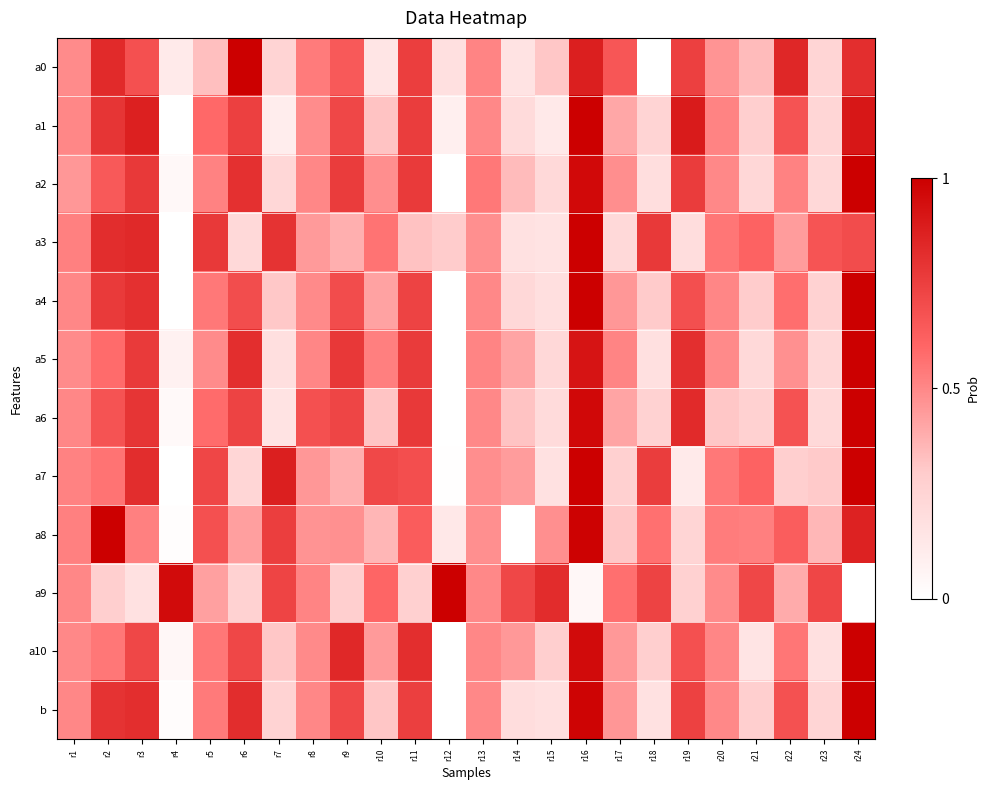

Reading left to right, what are all the values shown in this chart?

a0: r1=0.5	r2=0.8	r3=0.7	r4=0.1	r5=0.3	r6=1.0	r7=0.3	r8=0.5	r9=0.7	r10=0.2	r11=0.8	r12=0.2	r13=0.5	r14=0.2	r15=0.3	r16=0.9	r17=0.7	r18=0.0	r19=0.7	r20=0.5	r21=0.3	r22=0.8	r23=0.2	r24=0.8
a1: r1=0.5	r2=0.8	r3=0.9	r4=0.0	r5=0.6	r6=0.7	r7=0.1	r8=0.5	r9=0.7	r10=0.3	r11=0.8	r12=0.1	r13=0.5	r14=0.2	r15=0.1	r16=1.0	r17=0.4	r18=0.3	r19=0.9	r20=0.5	r21=0.3	r22=0.7	r23=0.2	r24=0.9
a2: r1=0.5	r2=0.7	r3=0.8	r4=0.0	r5=0.5	r6=0.8	r7=0.2	r8=0.5	r9=0.8	r10=0.5	r11=0.8	r12=0.0	r13=0.5	r14=0.3	r15=0.2	r16=1.0	r17=0.5	r18=0.2	r19=0.8	r20=0.5	r21=0.2	r22=0.5	r23=0.2	r24=1.0
a3: r1=0.5	r2=0.8	r3=0.8	r4=0.0	r5=0.8	r6=0.2	r7=0.8	r8=0.4	r9=0.4	r10=0.6	r11=0.3	r12=0.3	r13=0.5	r14=0.2	r15=0.2	r16=1.0	r17=0.2	r18=0.8	r19=0.2	r20=0.6	r21=0.6	r22=0.4	r23=0.7	r24=0.7
a4: r1=0.5	r2=0.8	r3=0.8	r4=0.0	r5=0.5	r6=0.7	r7=0.3	r8=0.5	r9=0.7	r10=0.4	r11=0.7	r12=0.0	r13=0.5	r14=0.2	r15=0.2	r16=1.0	r17=0.5	r18=0.3	r19=0.7	r20=0.5	r21=0.3	r22=0.6	r23=0.3	r24=1.0
a5: r1=0.5	r2=0.6	r3=0.8	r4=0.1	r5=0.5	r6=0.8	r7=0.2	r8=0.5	r9=0.8	r10=0.5	r11=0.8	r12=0.0	r13=0.5	r14=0.4	r15=0.2	r16=0.9	r17=0.5	r18=0.2	r19=0.8	r20=0.5	r21=0.2	r22=0.5	r23=0.2	r24=1.0
a6: r1=0.5	r2=0.7	r3=0.8	r4=0.0	r5=0.6	r6=0.7	r7=0.2	r8=0.7	r9=0.7	r10=0.3	r11=0.8	r12=0.0	r13=0.5	r14=0.3	r15=0.2	r16=1.0	r17=0.4	r18=0.3	r19=0.8	r20=0.3	r21=0.3	r22=0.7	r23=0.2	r24=1.0
a7: r1=0.5	r2=0.6	r3=0.8	r4=0.0	r5=0.7	r6=0.2	r7=0.9	r8=0.5	r9=0.4	r10=0.7	r11=0.7	r12=0.0	r13=0.5	r14=0.4	r15=0.2	r16=1.0	r17=0.3	r18=0.8	r19=0.1	r20=0.5	r21=0.6	r22=0.3	r23=0.3	r24=1.0
a8: r1=0.5	r2=1.0	r3=0.5	r4=0.0	r5=0.7	r6=0.4	r7=0.8	r8=0.5	r9=0.5	r10=0.4	r11=0.6	r12=0.1	r13=0.5	r14=0.0	r15=0.5	r16=1.0	r17=0.3	r18=0.6	r19=0.2	r20=0.5	r21=0.5	r22=0.6	r23=0.4	r24=0.9
a9: r1=0.5	r2=0.3	r3=0.2	r4=1.0	r5=0.4	r6=0.3	r7=0.7	r8=0.5	r9=0.3	r10=0.6	r11=0.3	r12=1.0	r13=0.5	r14=0.7	r15=0.8	r16=0.0	r17=0.6	r18=0.7	r19=0.3	r20=0.5	r21=0.7	r22=0.4	r23=0.7	r24=0.0
a10: r1=0.5	r2=0.5	r3=0.7	r4=0.0	r5=0.5	r6=0.7	r7=0.3	r8=0.5	r9=0.8	r10=0.4	r11=0.8	r12=0.0	r13=0.5	r14=0.5	r15=0.3	r16=1.0	r17=0.5	r18=0.3	r19=0.7	r20=0.5	r21=0.2	r22=0.6	r23=0.2	r24=1.0
b: r1=0.5	r2=0.8	r3=0.8	r4=0.0	r5=0.5	r6=0.8	r7=0.3	r8=0.5	r9=0.7	r10=0.3	r11=0.8	r12=0.0	r13=0.5	r14=0.2	r15=0.2	r16=1.0	r17=0.5	r18=0.2	r19=0.7	r20=0.5	r21=0.3	r22=0.7	r23=0.2	r24=1.0